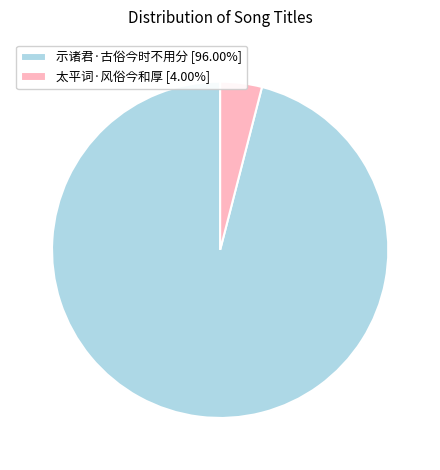

How many slices are in this pie chart?

2